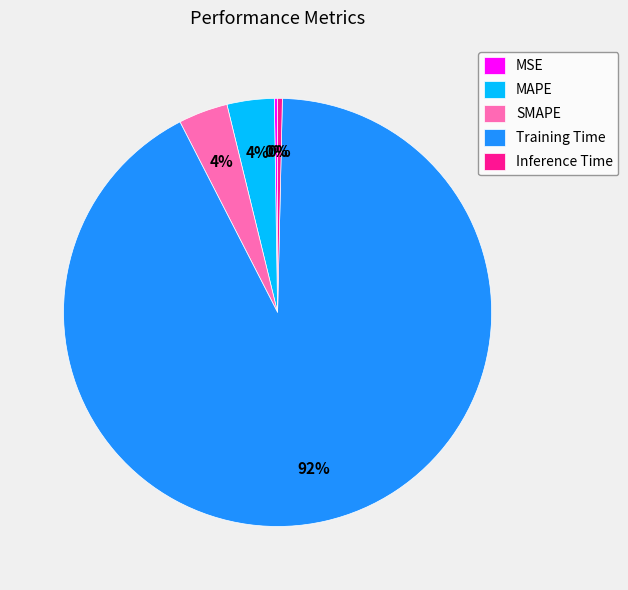

The MAPE slice represents 4% of the pie. True or false?

True